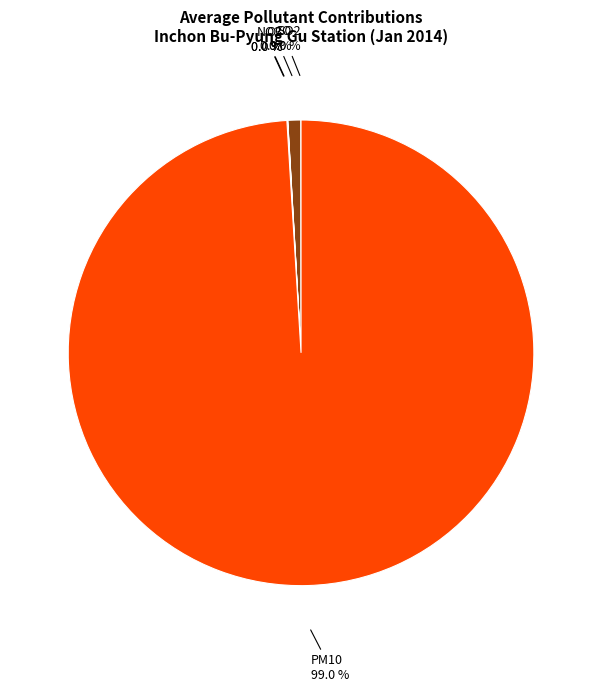

True or false: CO accounts for 1% of the total.

True